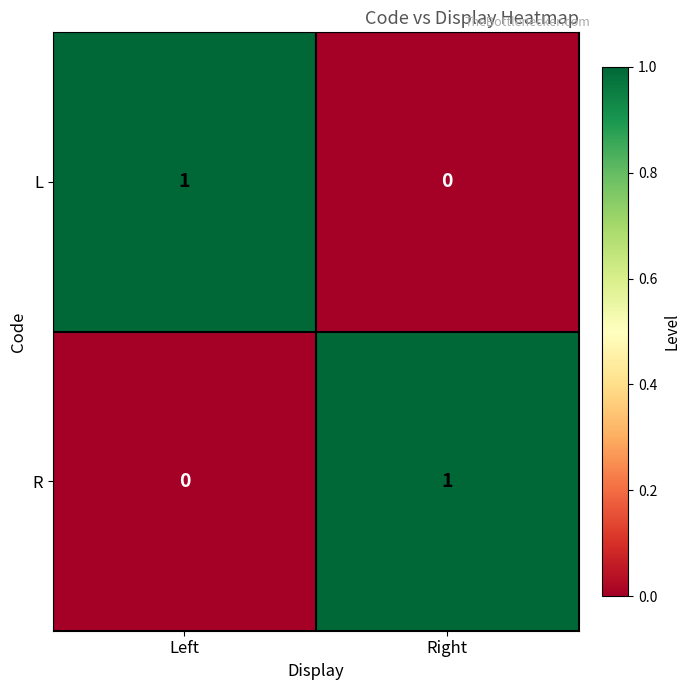

Is the value of L at Right greater than the value of R at Right?

No